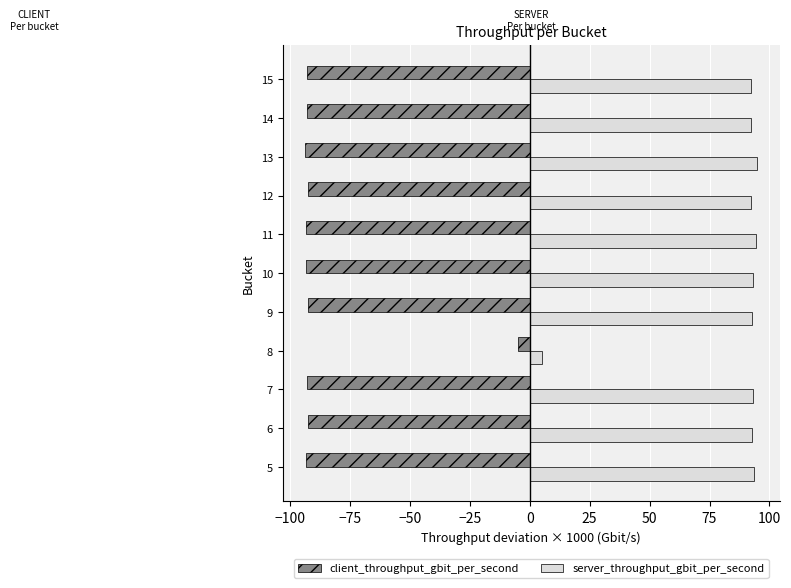

What is the total value across all series at 13?

1.3